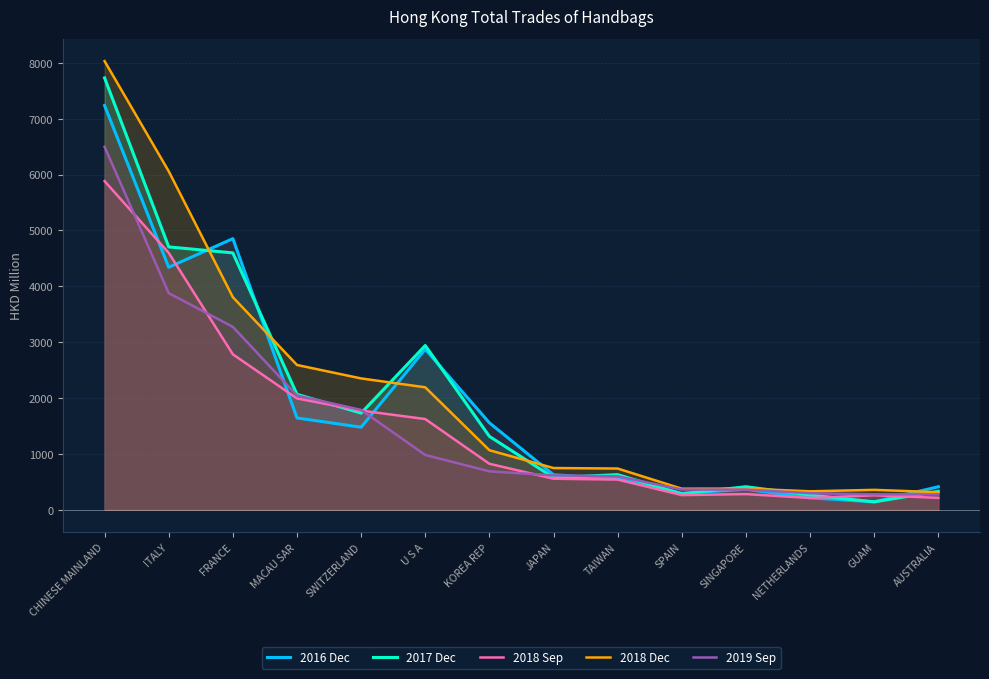

What position from the left is CHINESE MAINLAND?

1